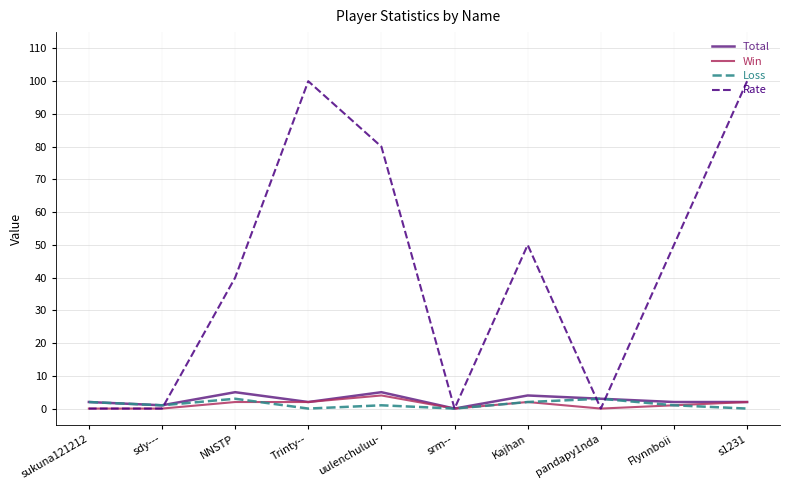

The value of Rate at uulenchuluu- is 80. True or false?

True